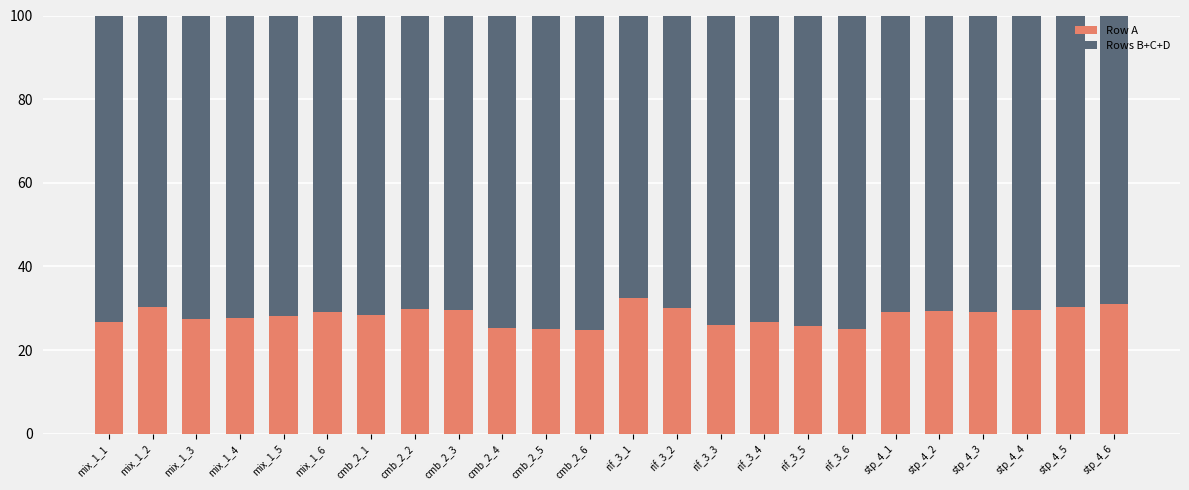

What is the average value of the Row A series?

28.2